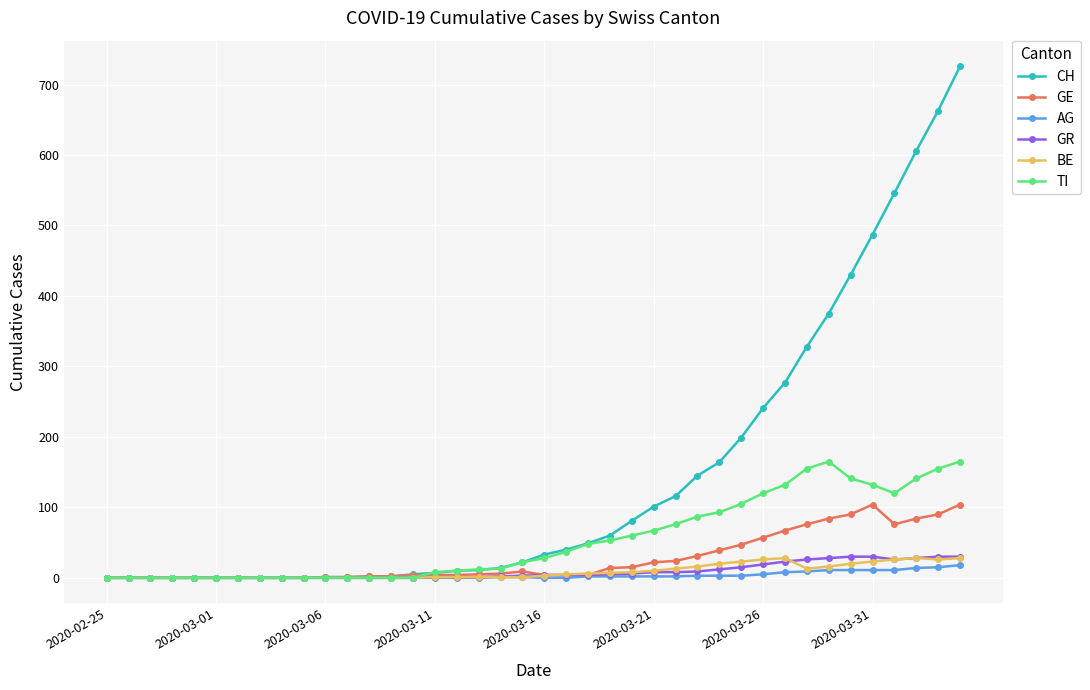

At how many categories does at least one series exceed 290?

8